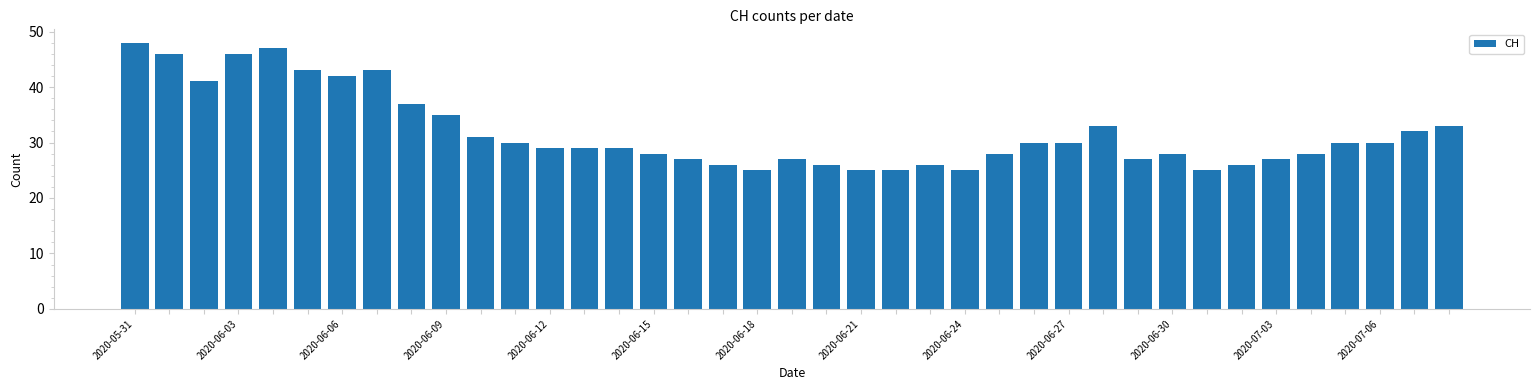

What is the sum of all values?

1243